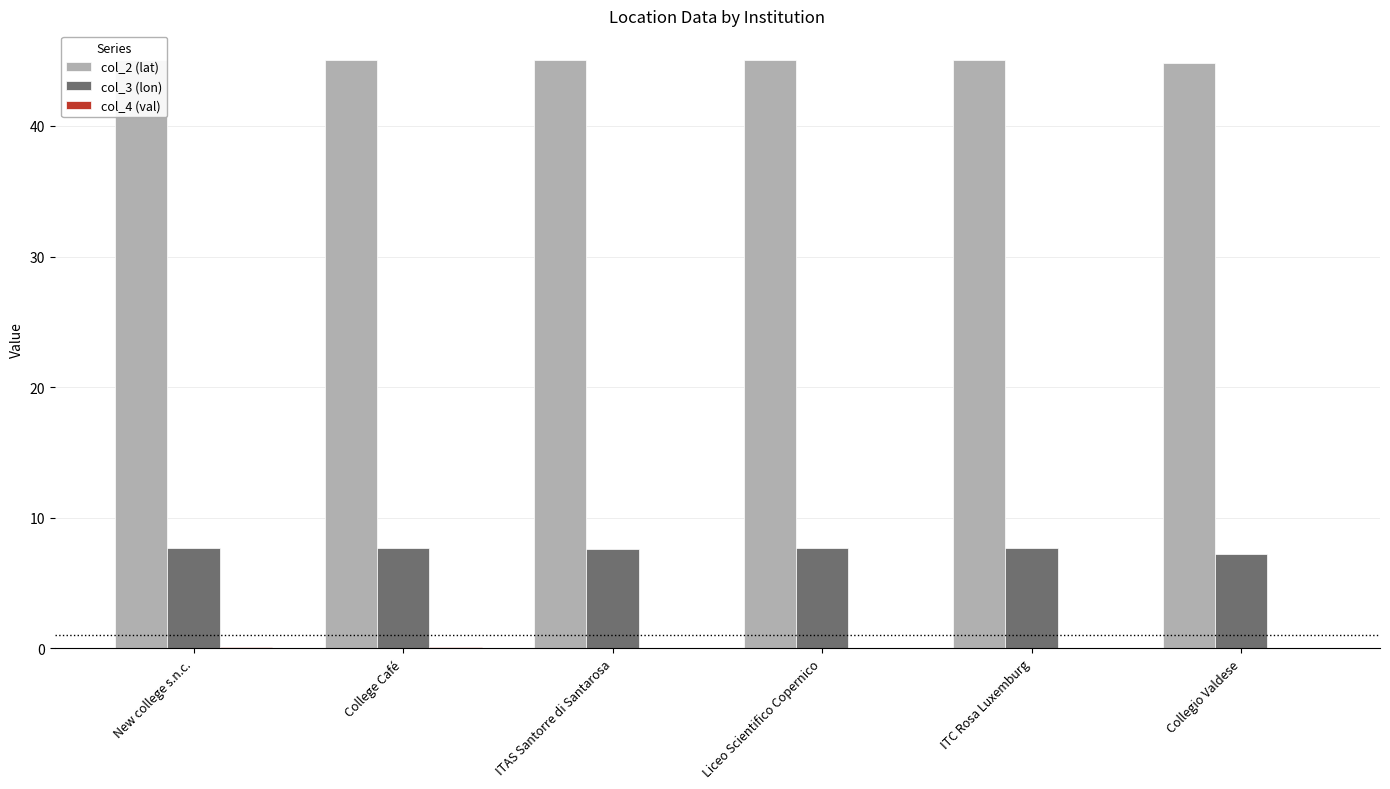

What is the spread (max minus min) of values at Collegio Valdese?

44.8